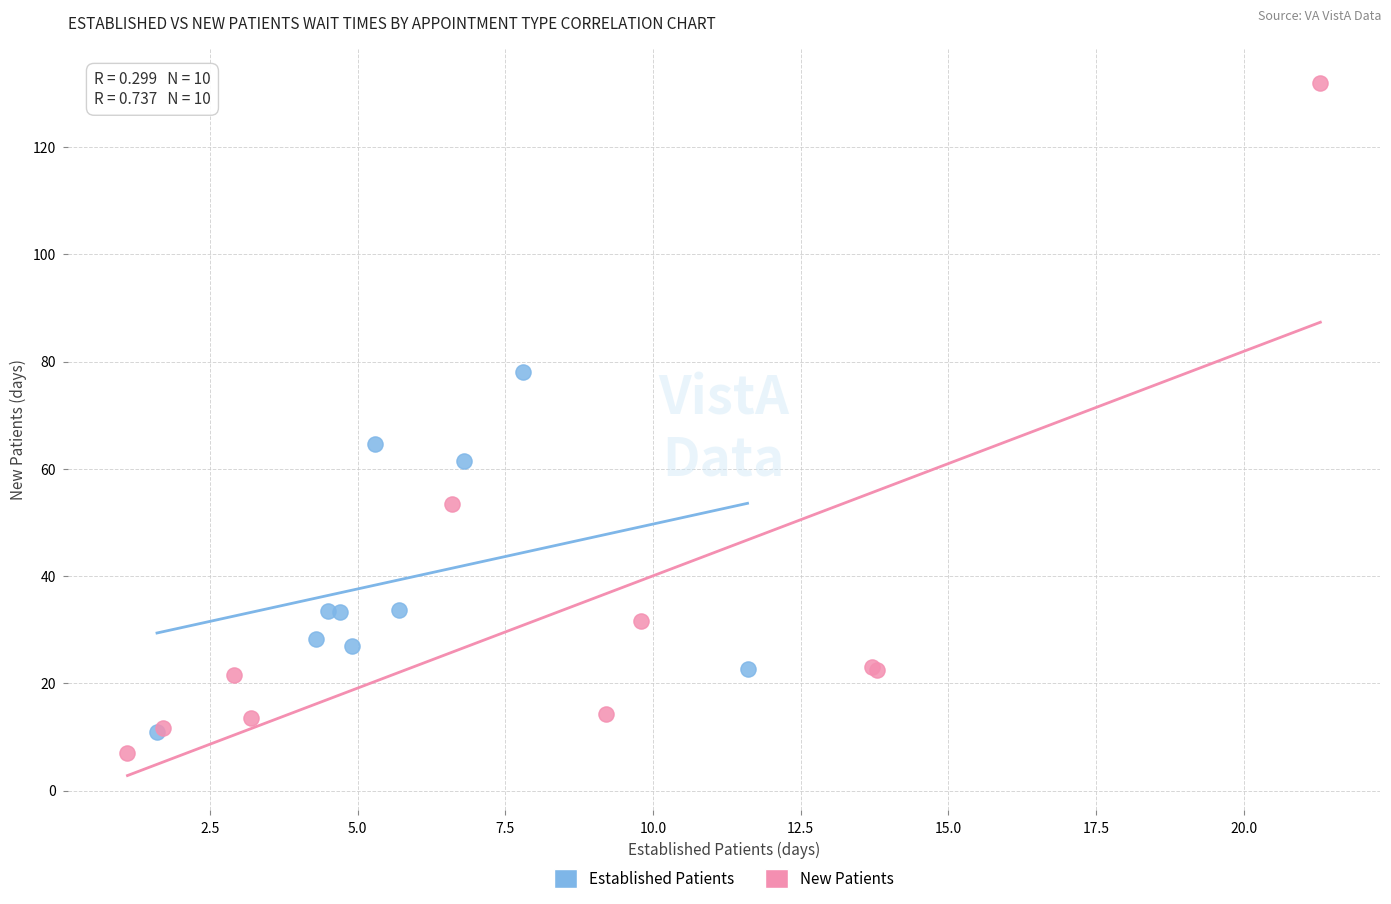

Which series contains the highest Y value?

New Patients